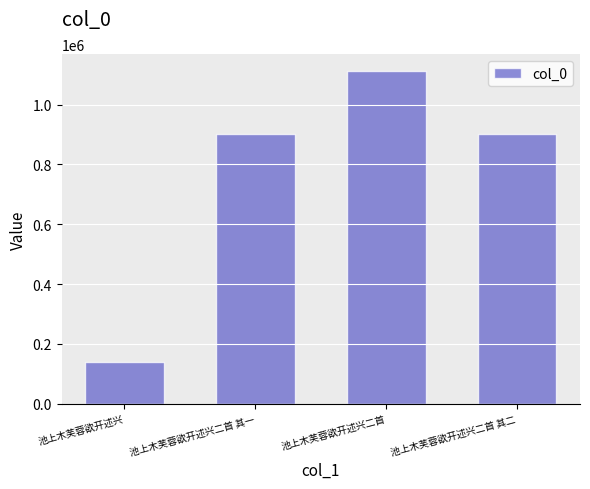

Is it true that the value at 池上木芙蓉欲开述兴 is 247185?

False